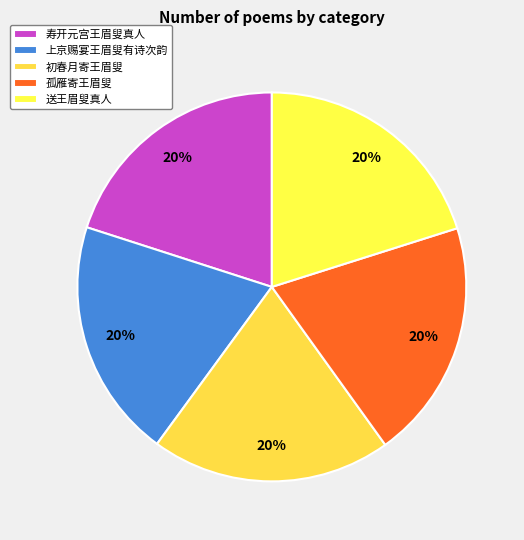

What portion of the pie excludes 初春月寄王眉叟?

80.0%